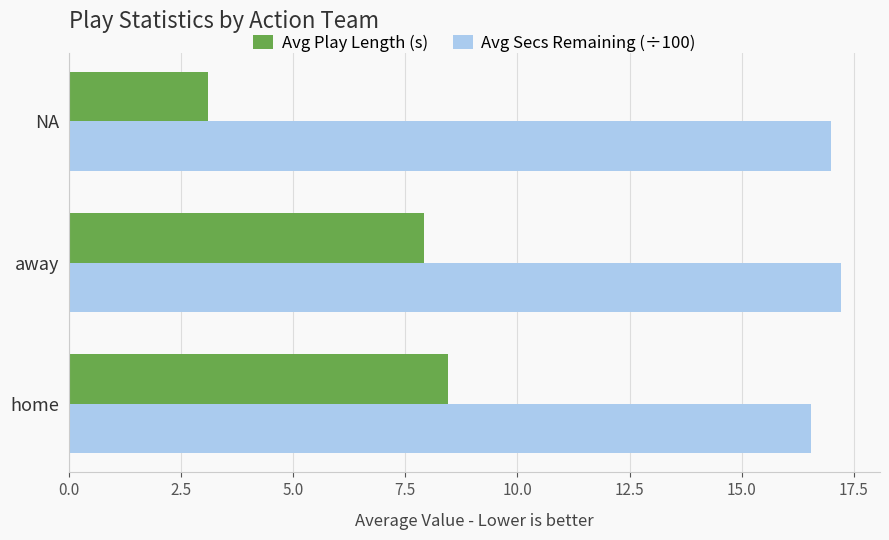

At which label is Avg Play Length (s) closest to 5?

NA